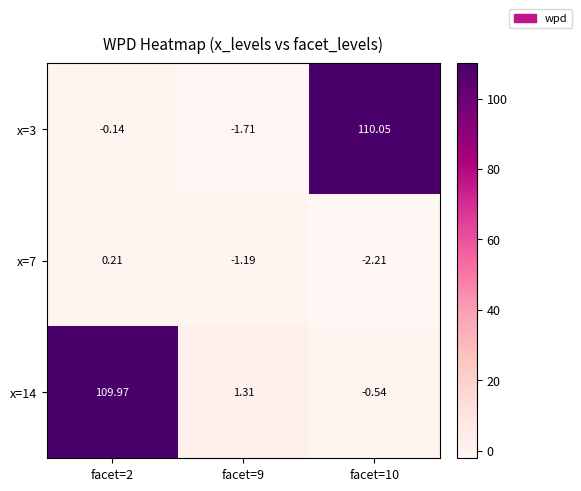

Count the number of data series in this chart.

3